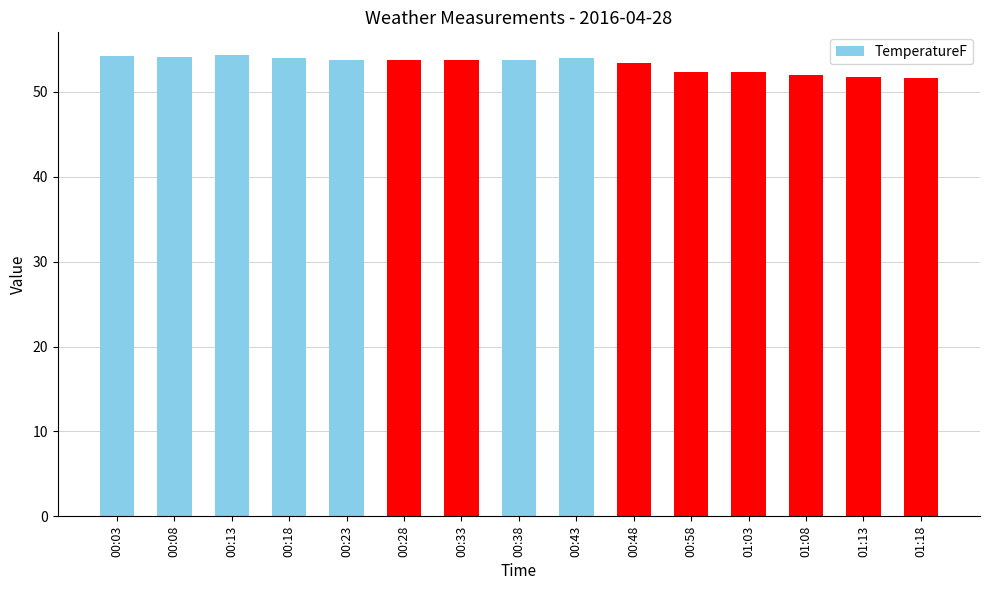

How many data points are less than 53?

5